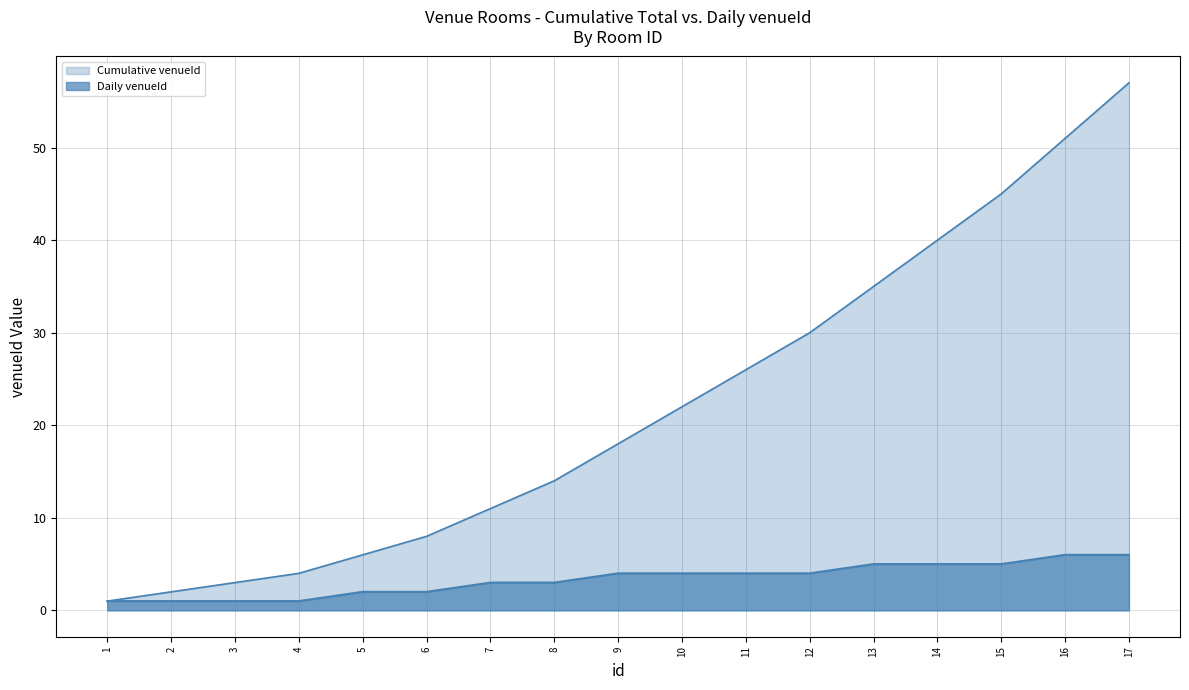

Rank the series at 12 from lowest to highest value.

venueId, cumulative_venueId